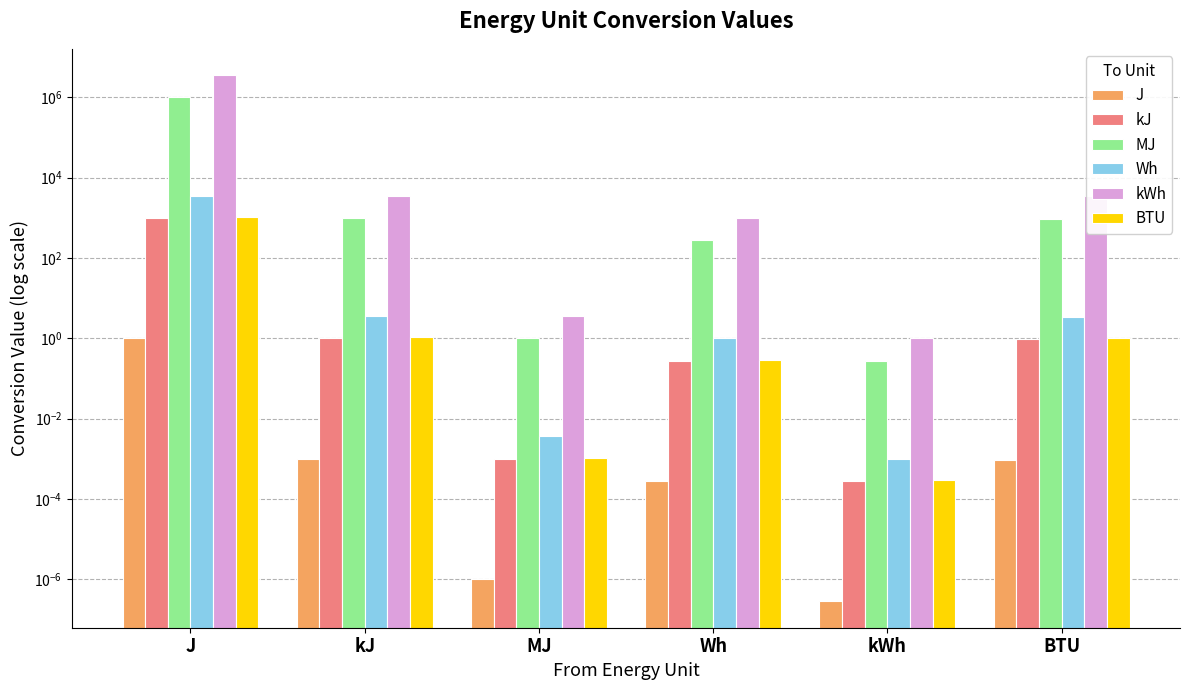

What are all the series names shown in the legend?

J, kJ, MJ, Wh, kWh, BTU